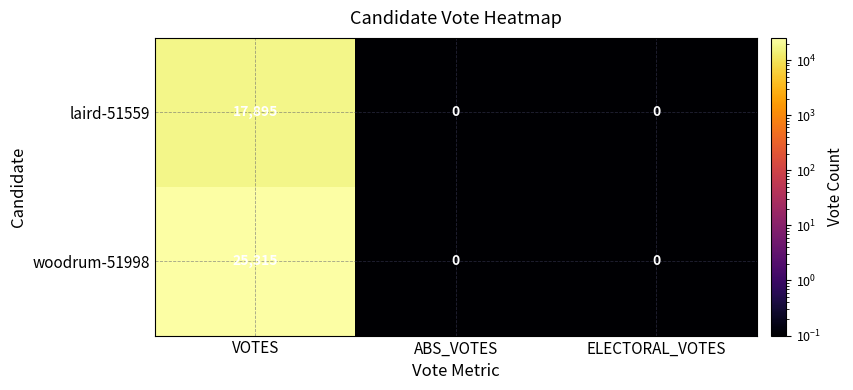

What is the sum of all laird-51559 values?

17895